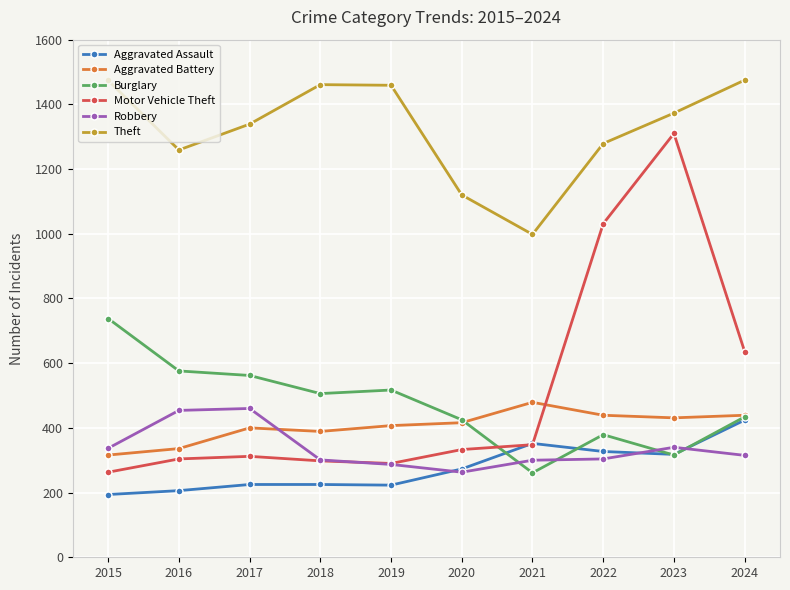

What is the lowest value of the Aggravated Battery series?

316